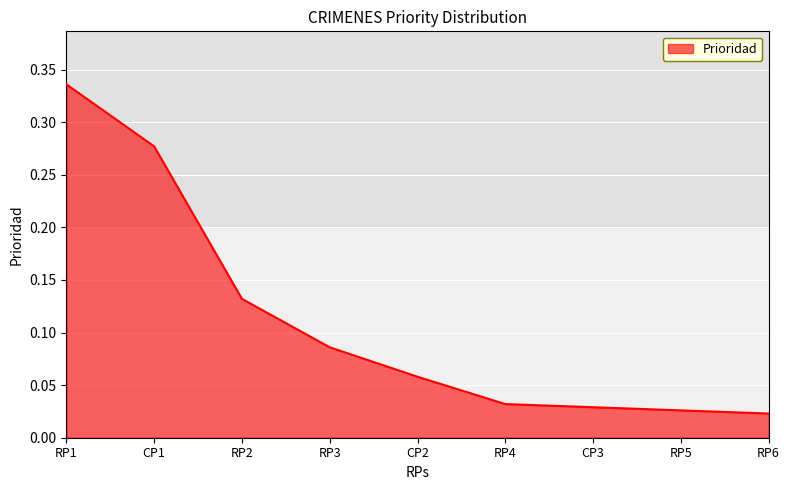

Is it true that the value at CP1 is 0.5?

False